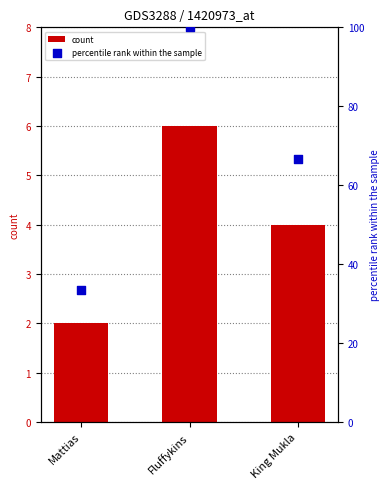

Which series has the largest total across all categories?

percentile rank within the sample